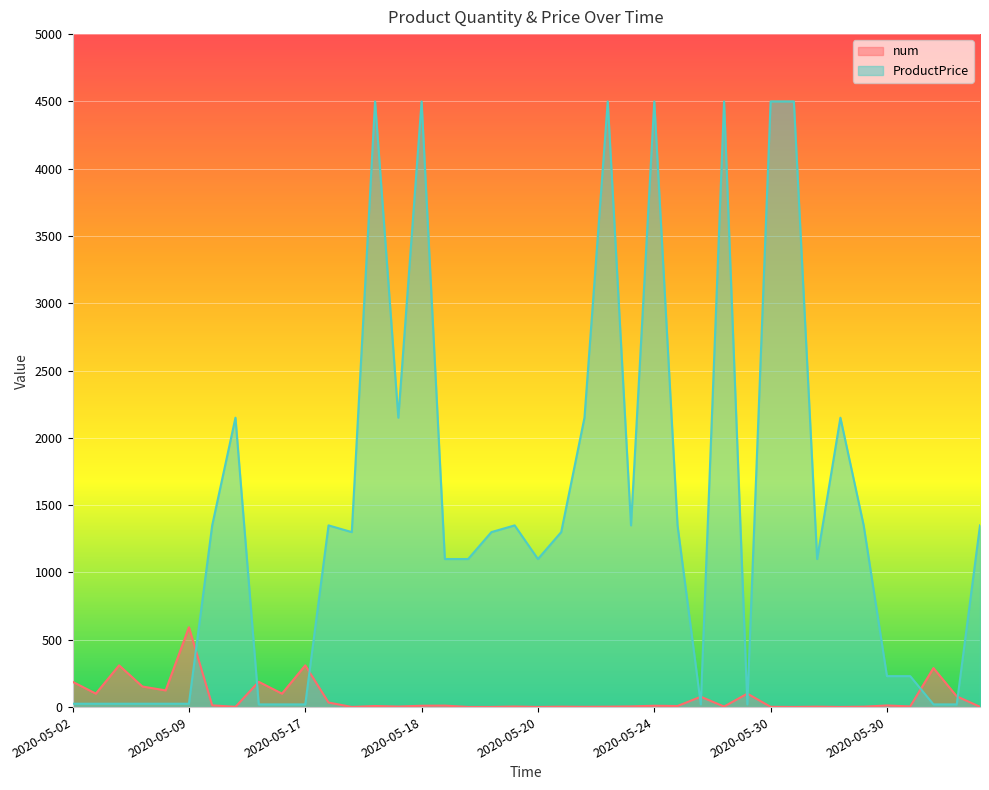

The value of num at 2020-05-23 is 5. True or false?

True